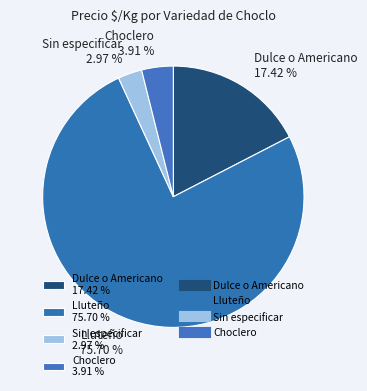

Between Sin especificar 2.97 % and Choclero 3.91 %, which is larger?

Choclero 3.91 %